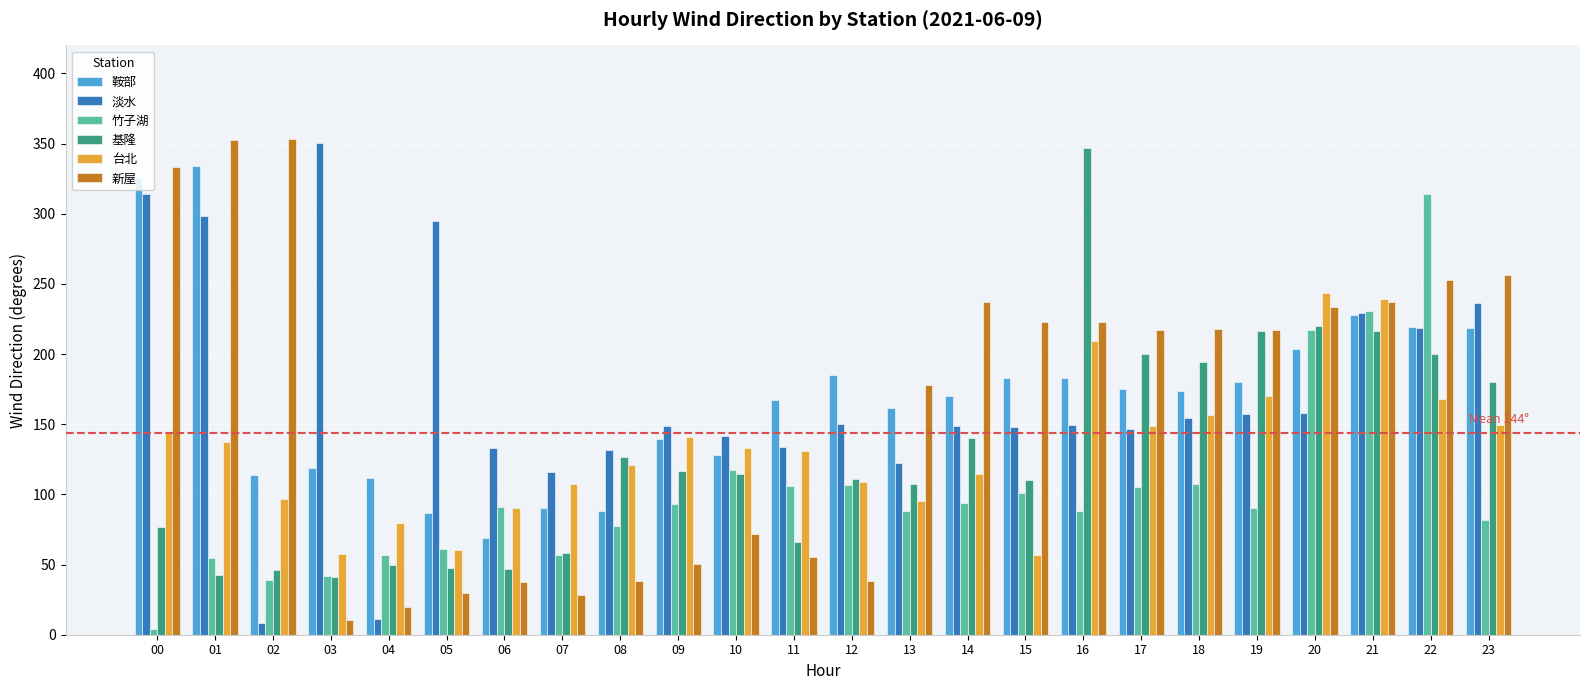

What is the average value of the 基隆 series?

128.1